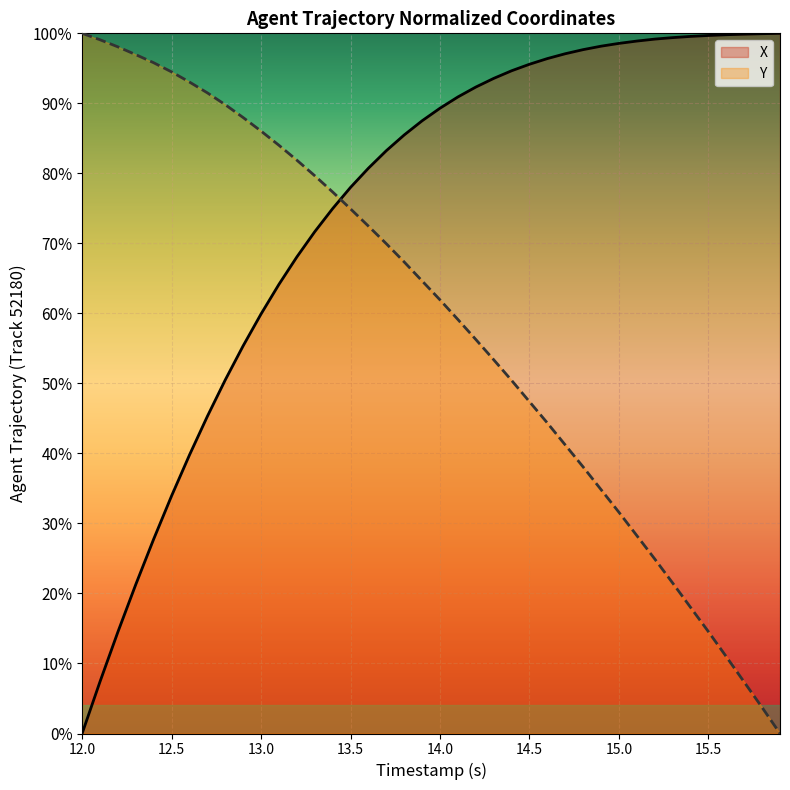

Which series has the largest total across all categories?

X